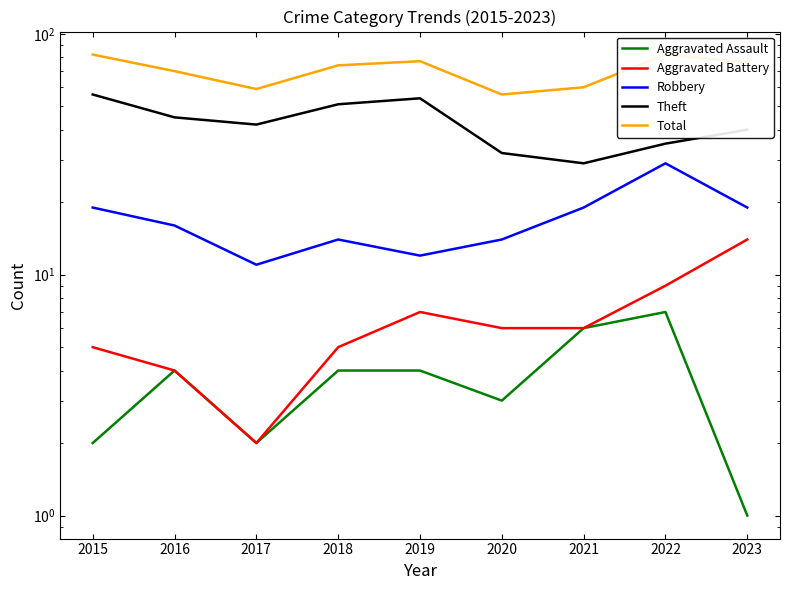

Rank the series by their maximum value, from highest to lowest.

Total, Theft, Robbery, Aggravated Battery, Aggravated Assault